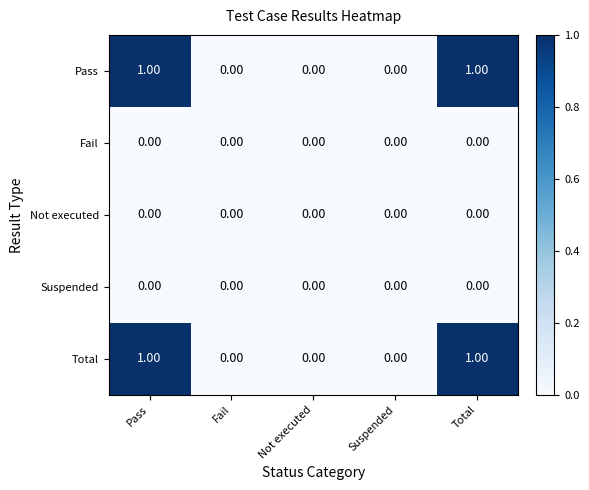

Count the number of data series in this chart.

5